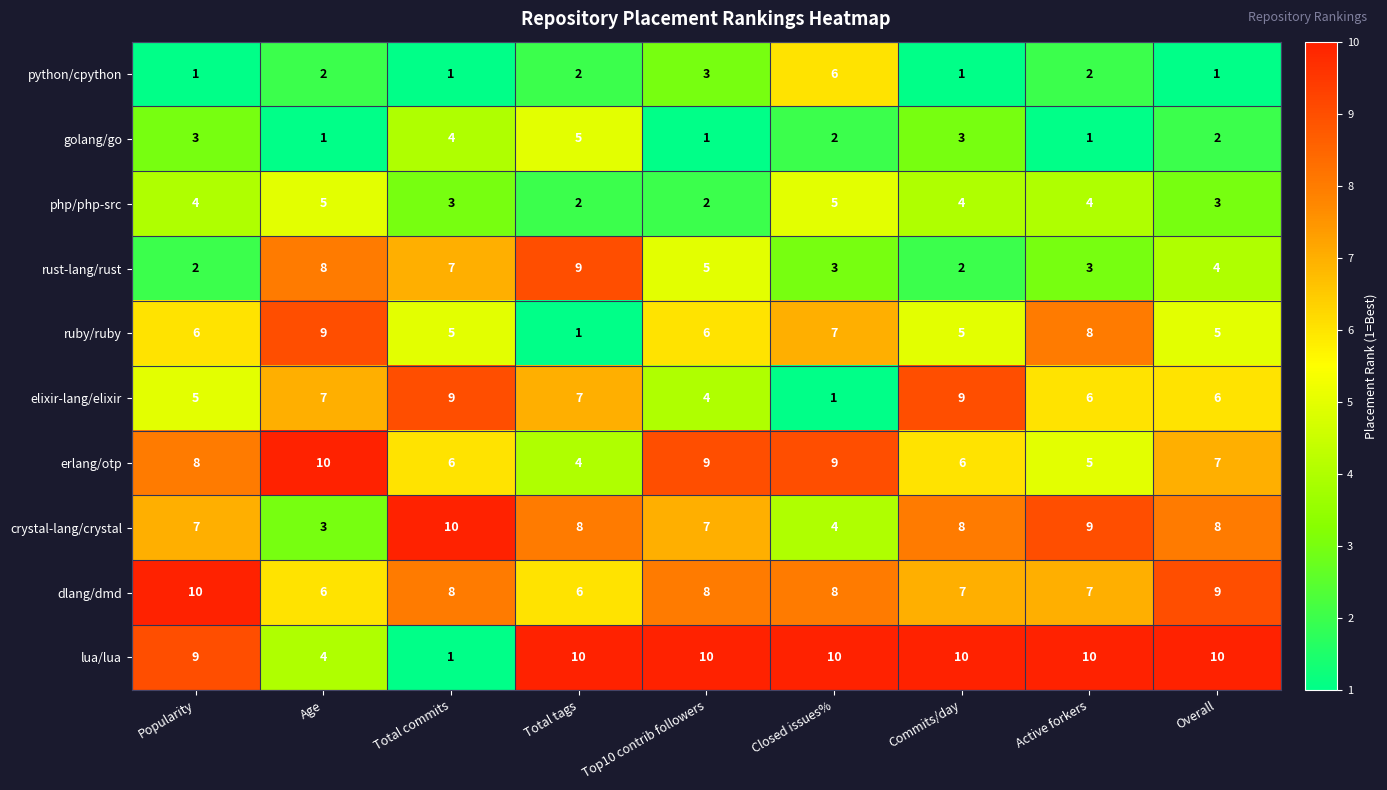

At Top10 contrib followers, list the series in order from smallest to largest.

golang/go, php/php-src, python/cpython, elixir-lang/elixir, rust-lang/rust, ruby/ruby, crystal-lang/crystal, dlang/dmd, erlang/otp, lua/lua